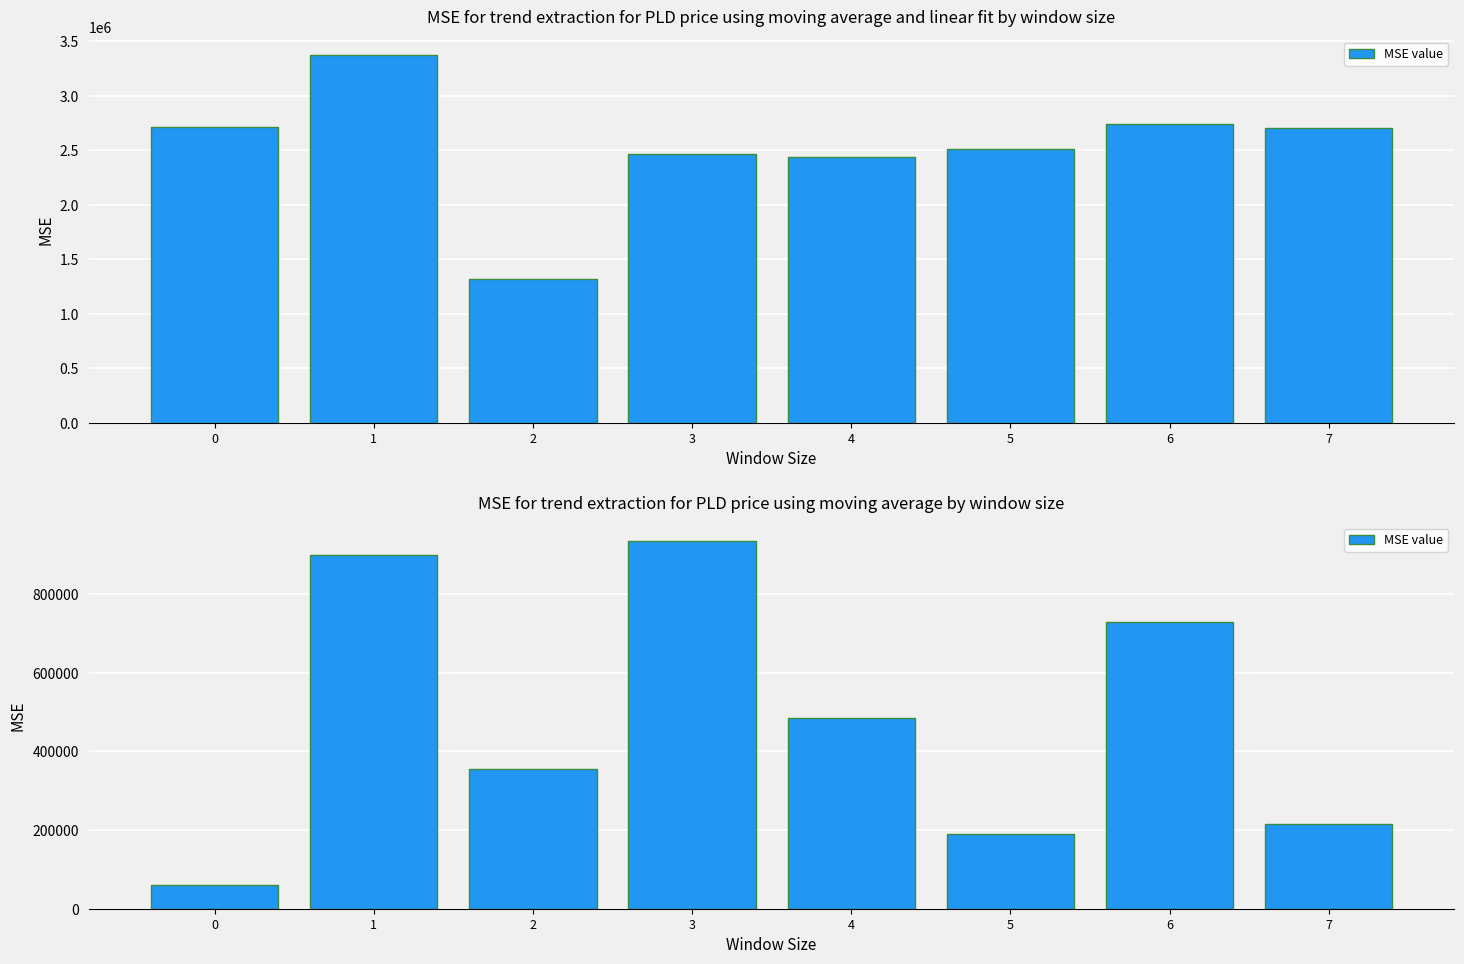

Count the number of data series in this chart.

1